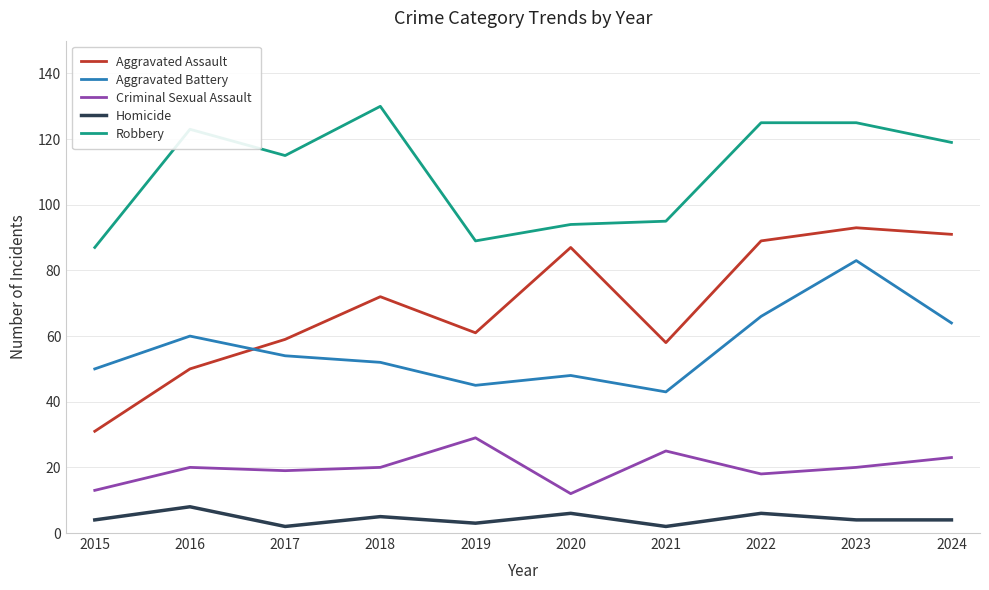

At which category is the sum across all series the highest?

2023